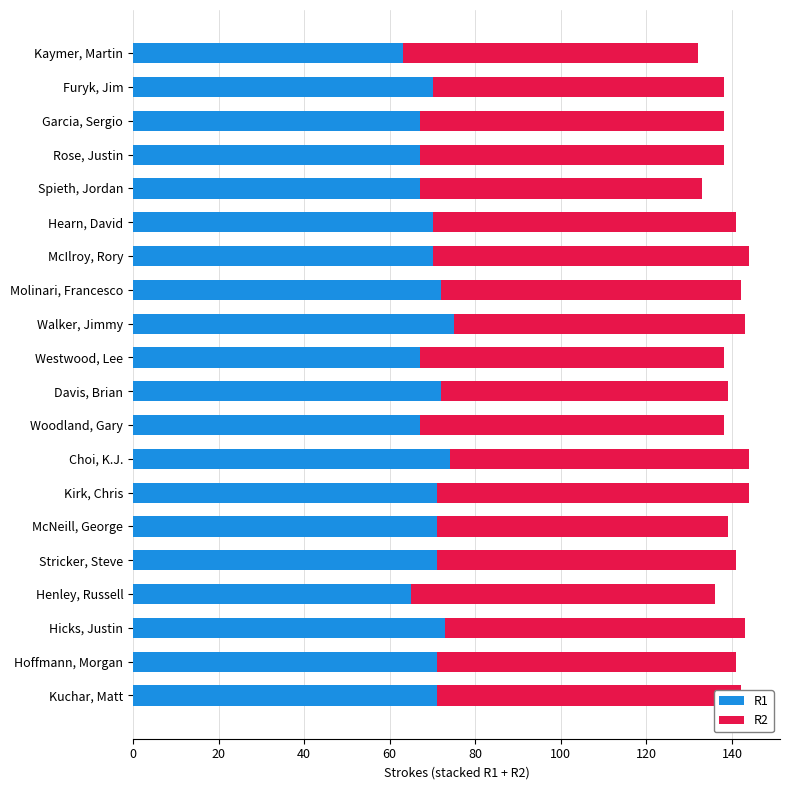

What is the average value of the R1 series?

70